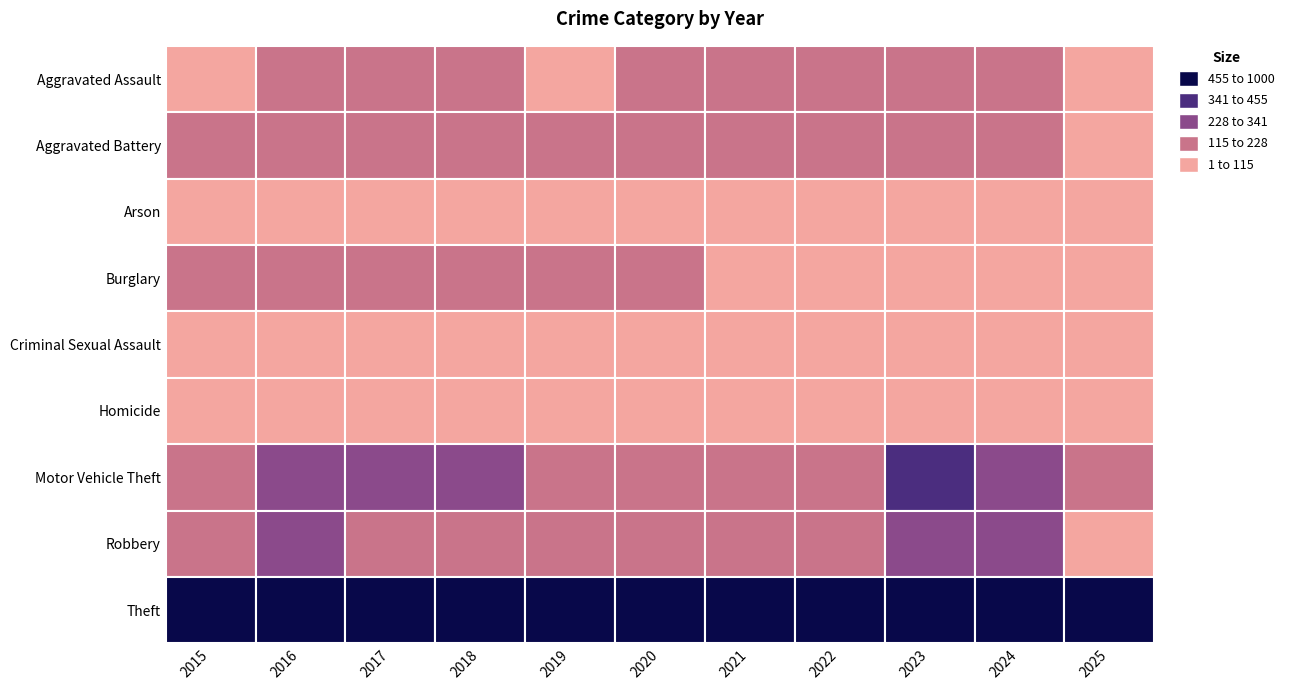

What is the spread (max minus min) of values at 2017?

908